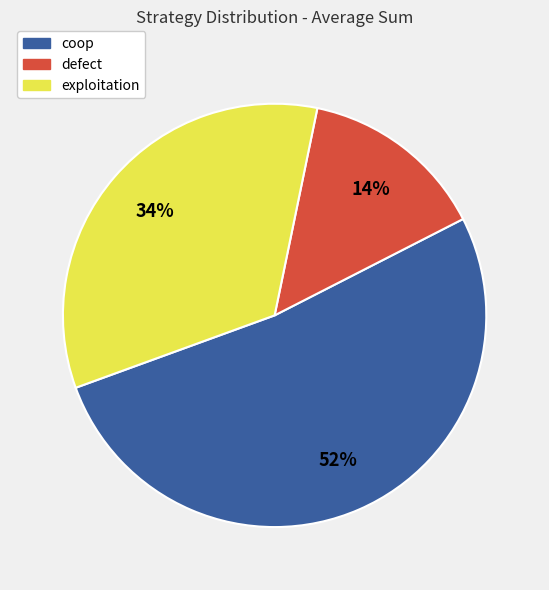

To the nearest percent, what is the average slice percentage?

33%